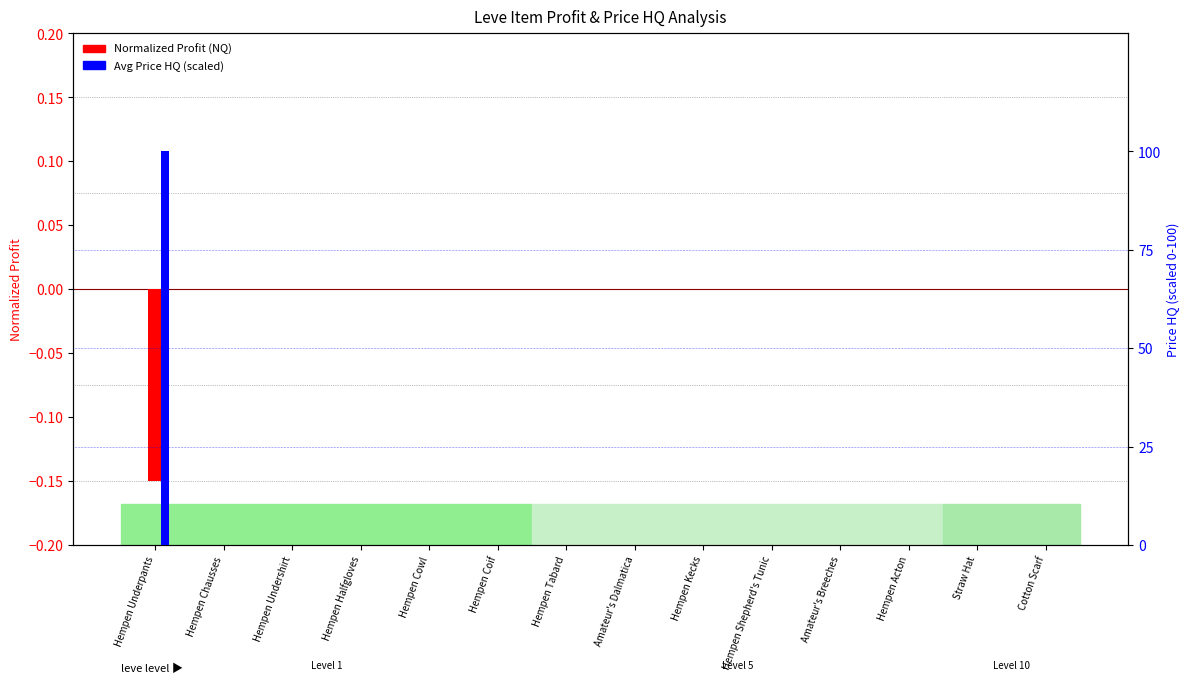

Reading left to right, transcribe all the data shown in this chart.

Normalized Profit (NQ): Hempen Underpants=-0.1	Hempen Chausses=-0.0	Hempen Undershirt=0.0	Hempen Halfgloves=0.0	Hempen Cowl=-0.0	Hempen Coif=-0.0	Hempen Tabard=-0.0	Amateur's Dalmatica=-0.0	Hempen Kecks=0.0	Hempen Shepherd's Tunic=-0.0	Amateur's Breeches=-0.0	Hempen Acton=0.0	Straw Hat=-0.0	Cotton Scarf=0.0
Avg Price HQ (scaled): Hempen Underpants=100.0	Hempen Chausses=0.0	Hempen Undershirt=0.0	Hempen Halfgloves=0.0	Hempen Cowl=0.1	Hempen Coif=0.0	Hempen Tabard=0.0	Amateur's Dalmatica=0.0	Hempen Kecks=0.0	Hempen Shepherd's Tunic=0.1	Amateur's Breeches=0.1	Hempen Acton=0.0	Straw Hat=0.0	Cotton Scarf=0.0